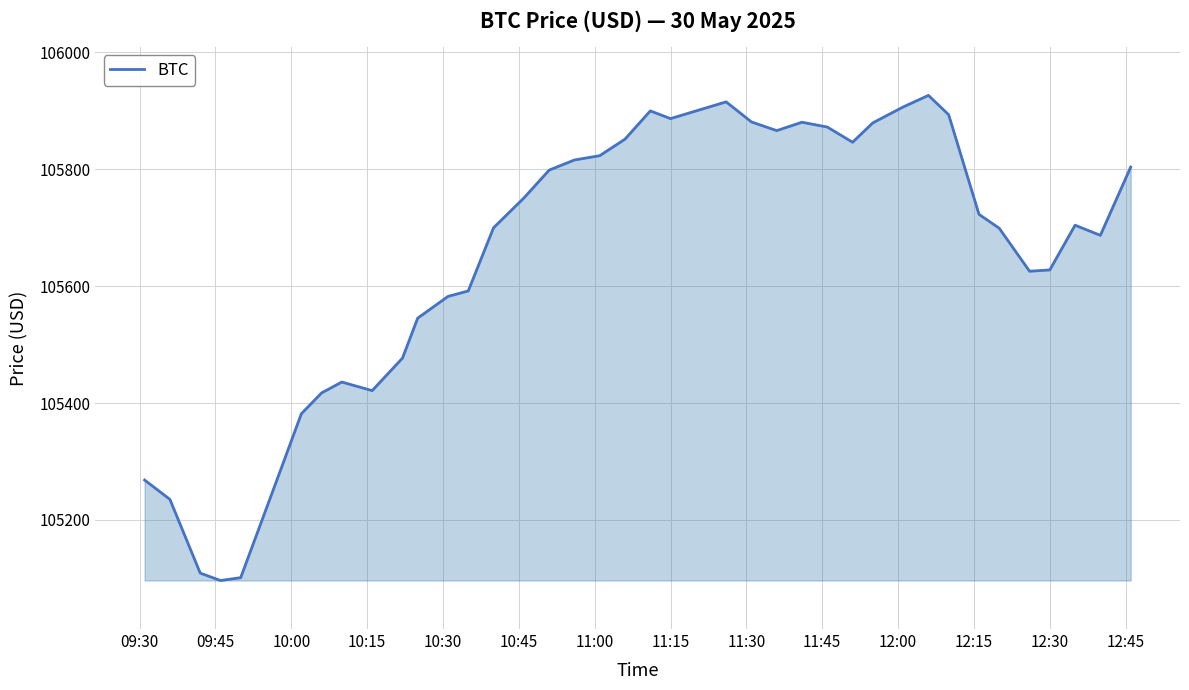

What is the smallest value displayed?

105096.3